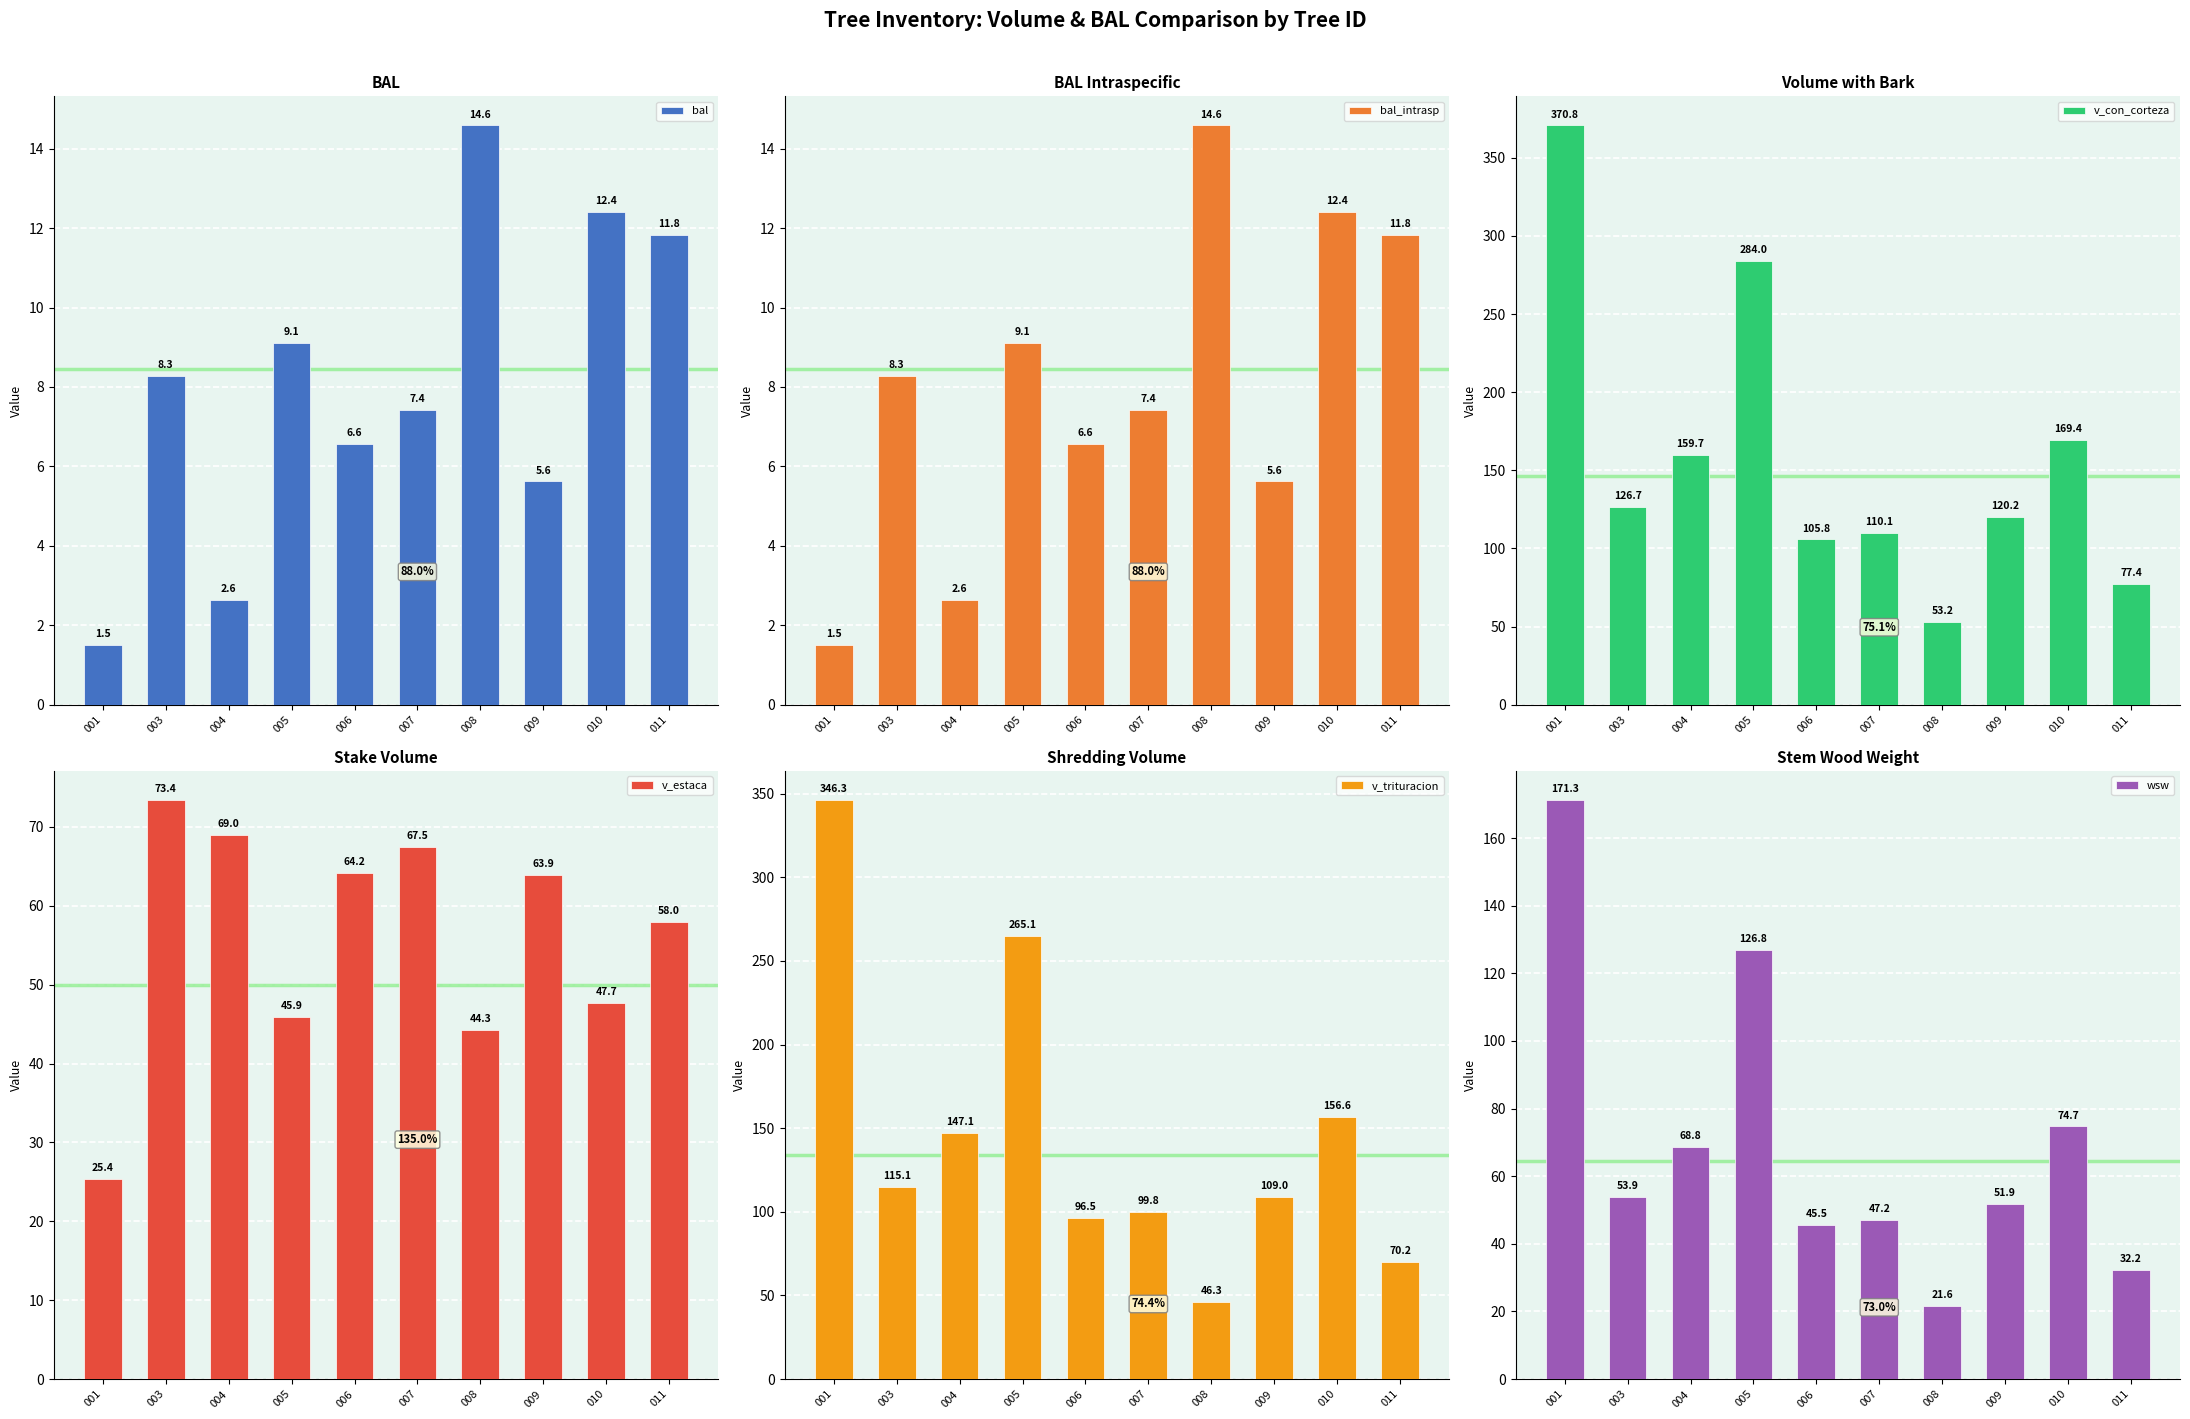

What is the approximate value of v_con_corteza at 007?

110.1